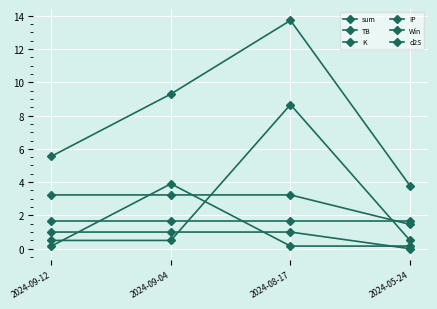

Is the value of IP at 2024-08-17 greater than the value of d2S at 2024-05-24?

Yes